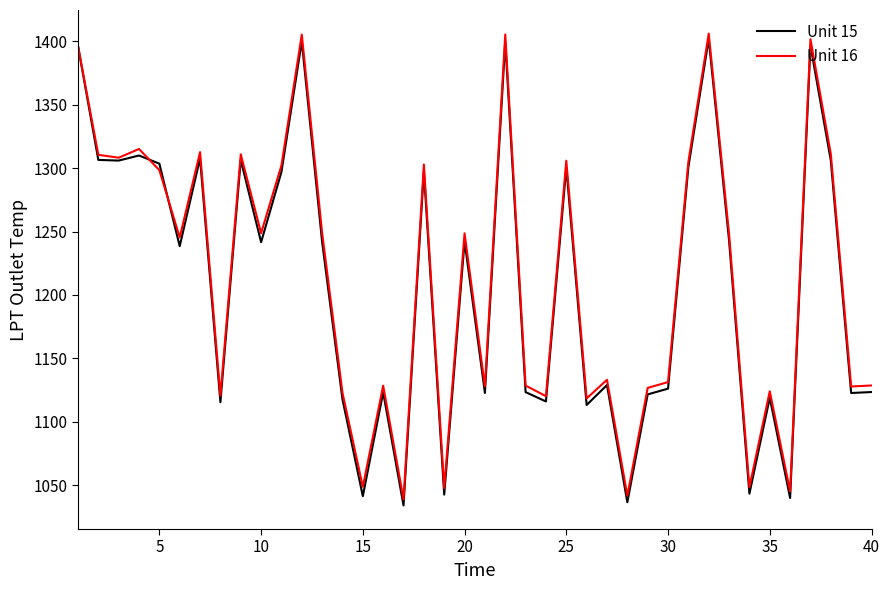

What is the maximum value shown in the chart?

1406.1